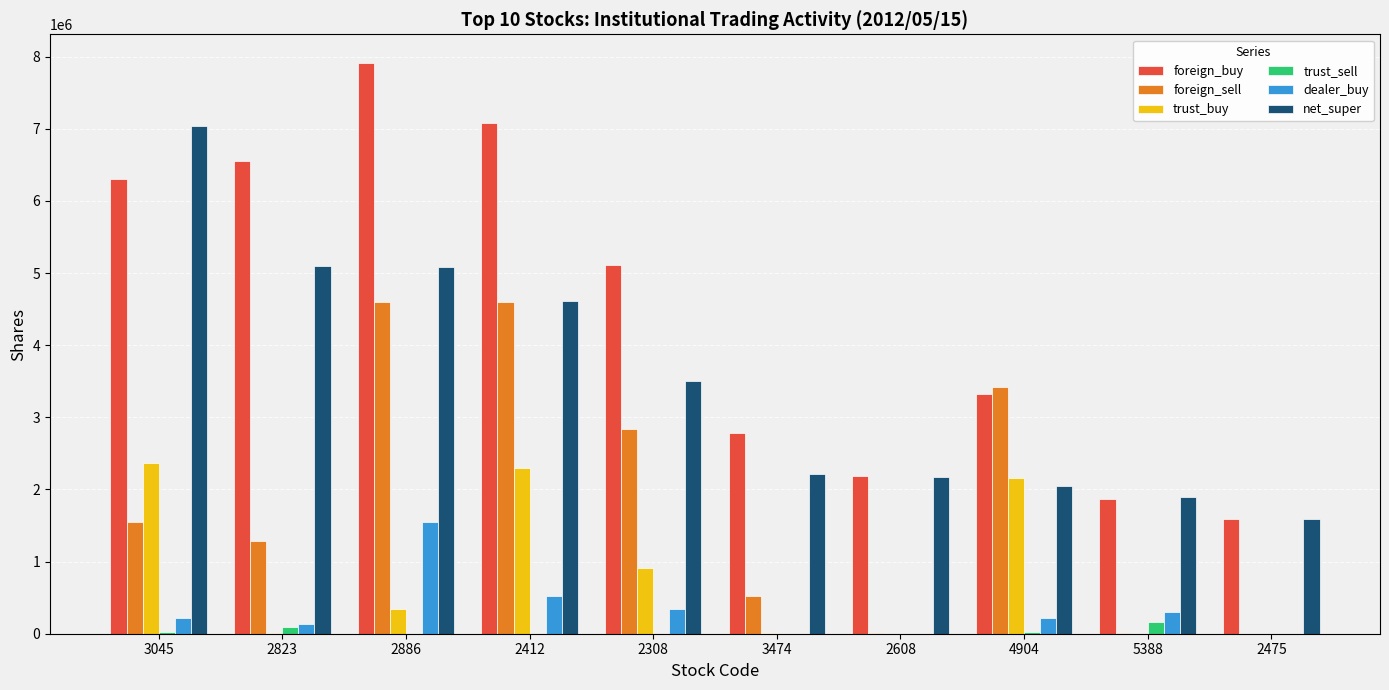

What is the maximum value for dealer_buy?

1543000